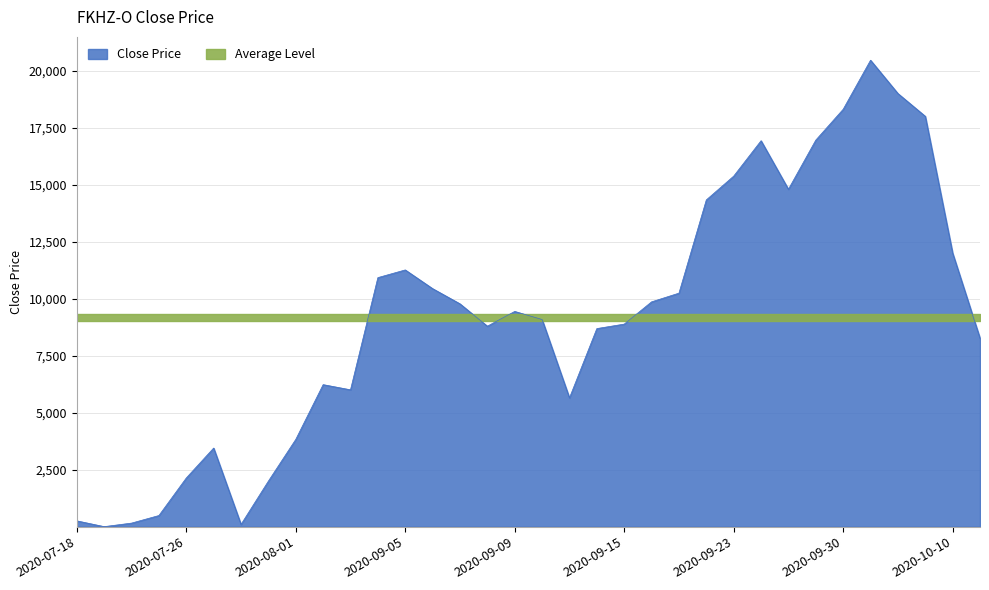

What is the smallest value displayed?

3